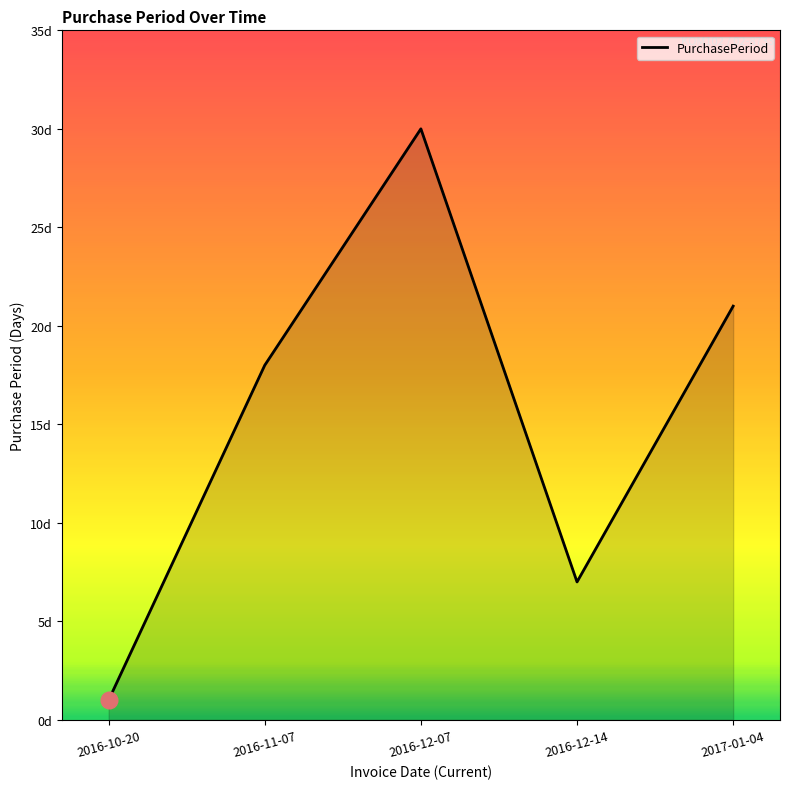

Does the chart have visible grid lines?

No